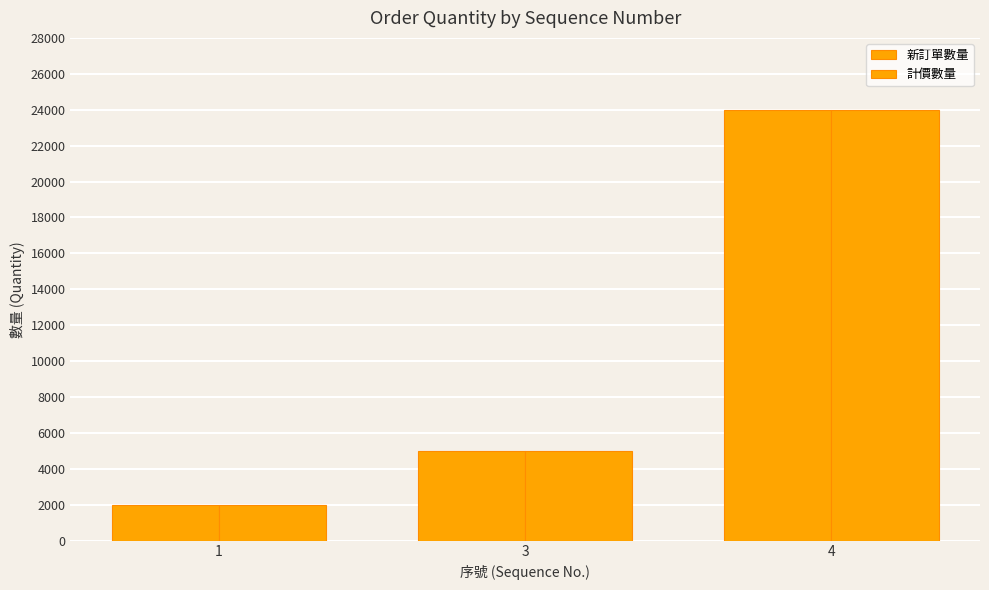

Reading left to right, what are all the values shown in this chart?

新訂單數量: 2000	5000	24000
計價數量: 2000	5000	24000